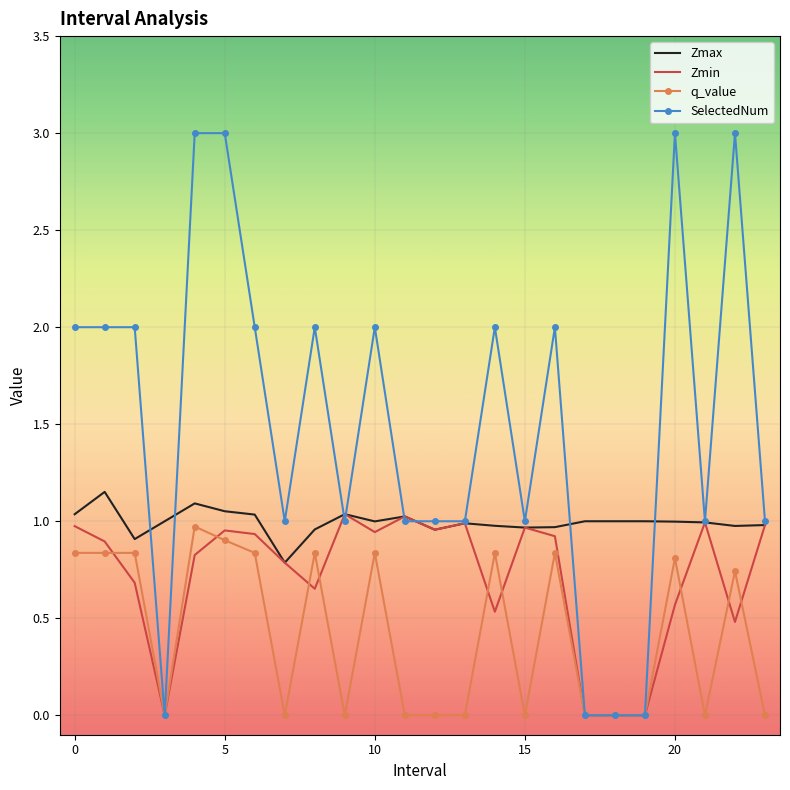

What is the greatest value displayed?

3.0